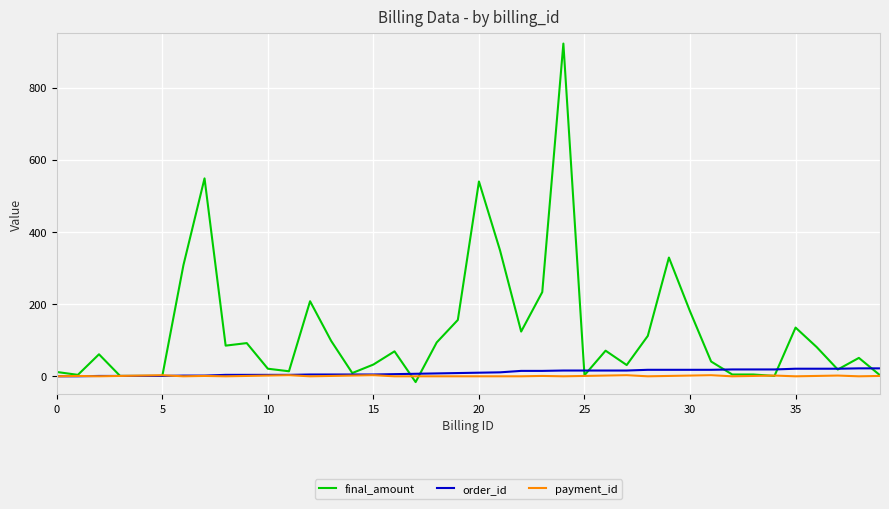

What is the difference between the second highest and minimum values in the order_id series?

22.0